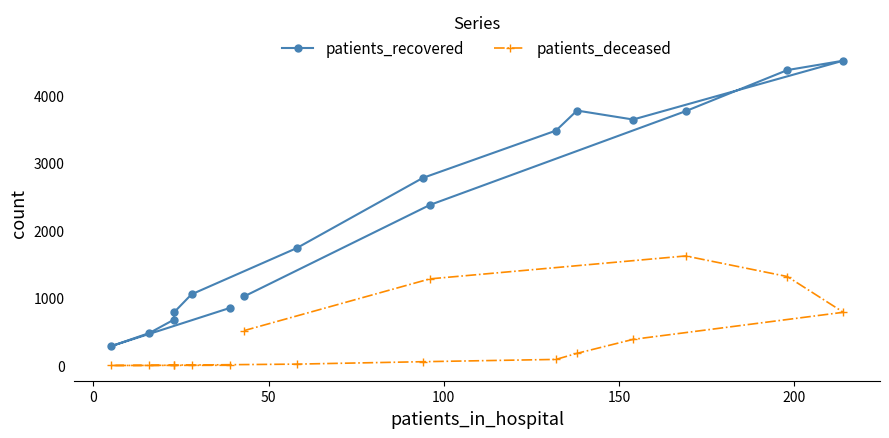

List the series in order of their peak value, lowest first.

patients_deceased, patients_recovered